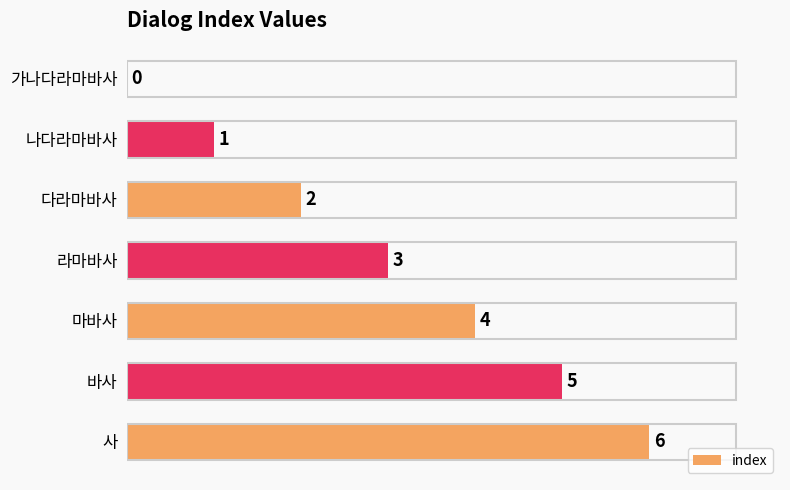

What is the change in value from 바사 to 사?

+1